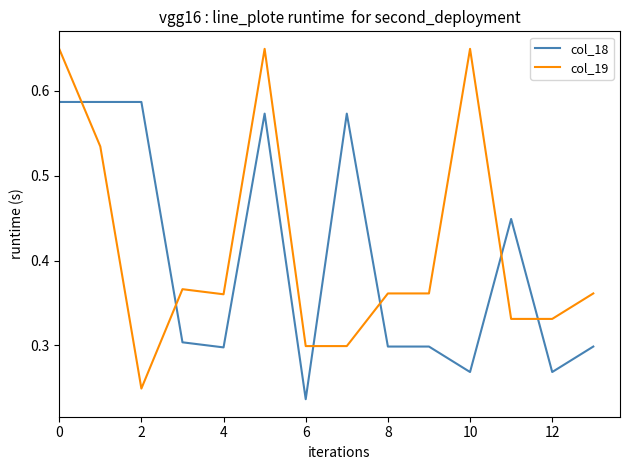

Which series ends up on top after the final intersection of col_19 and col_18?

col_19